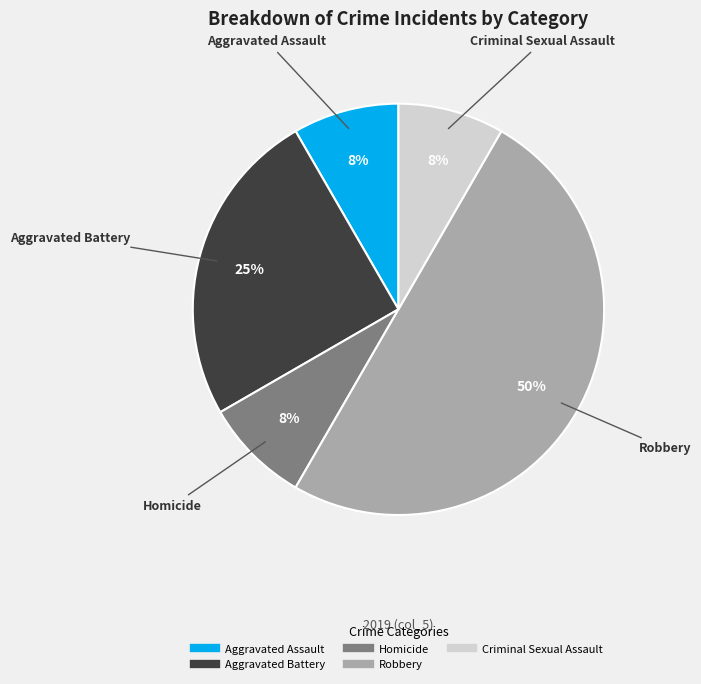

Is Aggravated Battery the majority of the pie?

No